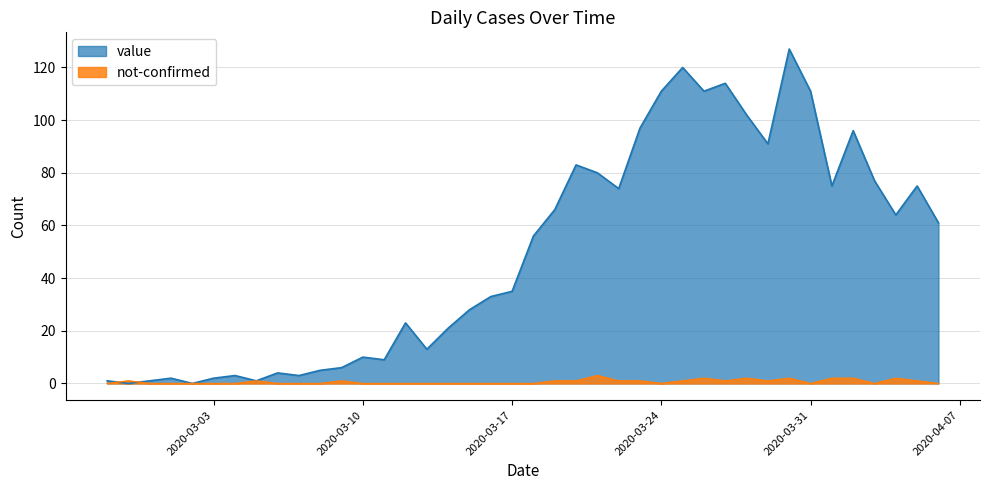

Reading left to right, what are all the values shown in this chart?

value: 1	0	1	2	0	2	3	1	4	3	5	6	10	9	23	13	21	28	33	35	56	66	83	80	74	97	111	120	111	114	102	91	127	111	75	96	77	64	75	61
not-confirmed: 0	1	0	0	0	0	0	1	0	0	0	1	0	0	0	0	0	0	0	0	0	1	1	3	1	1	0	1	2	1	2	1	2	0	2	2	0	2	1	0